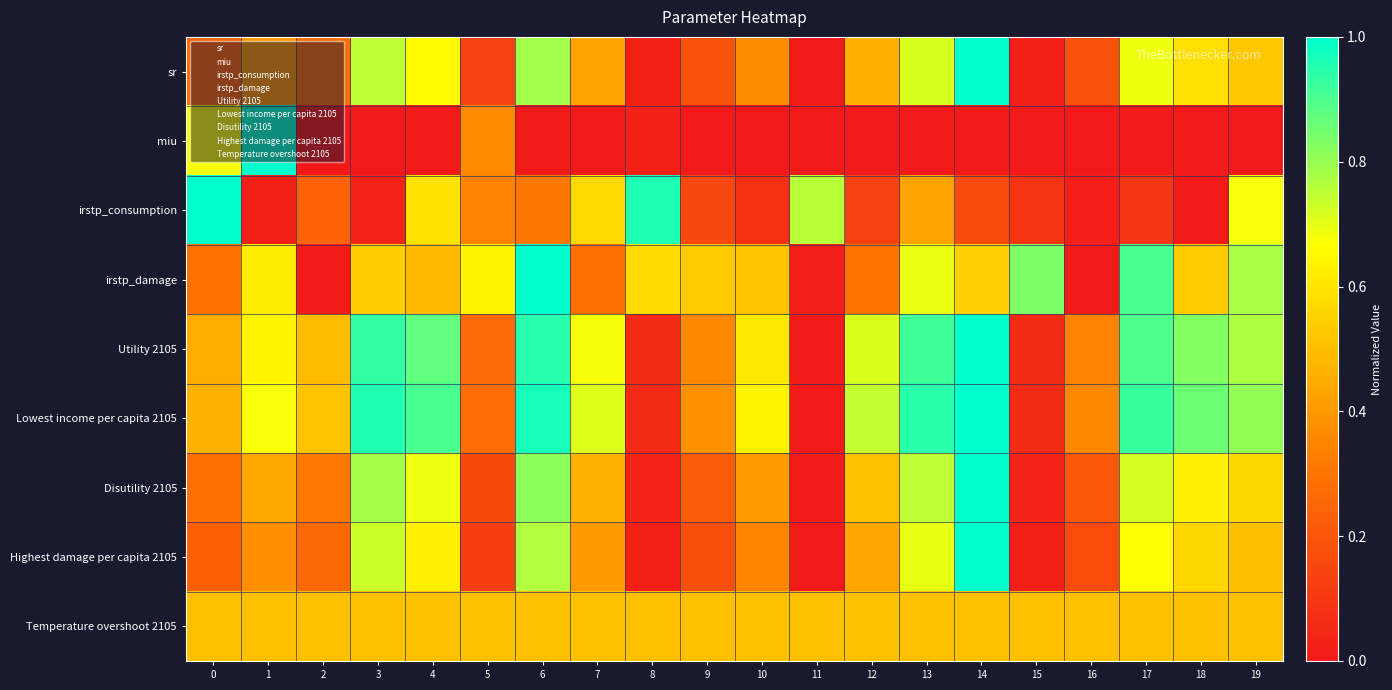

Which has a higher value, 14 or 16?

14